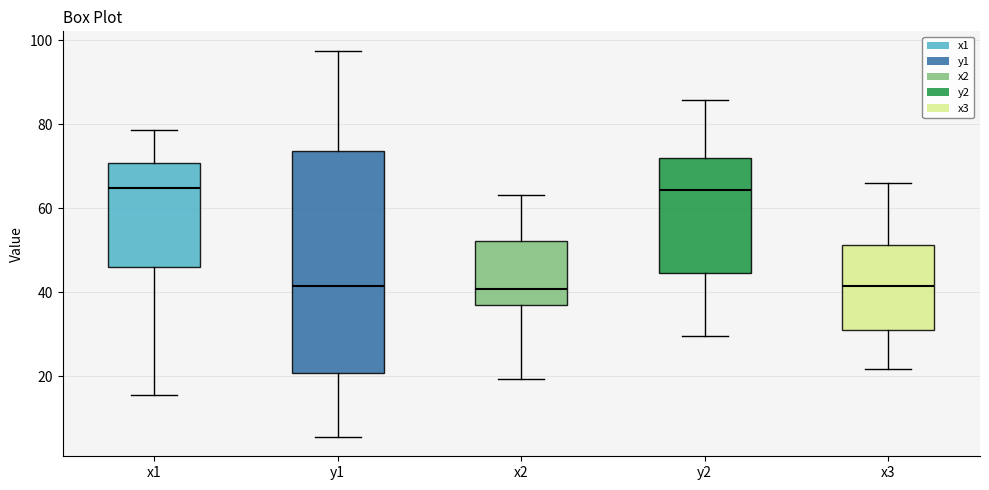

Reading left to right, transcribe this box plot: for each box, give where its median line is, the range the box spans, and where its two whiskers end, as read against the y-axis. The values are not printed on the chart, so give them approximately, as read against the axis.

x1: median 64, box 46 to 70, whiskers 16 to 78
y1: median 42, box 20 to 74, whiskers 6 to 98
x2: median 40, box 36 to 52, whiskers 20 to 64
y2: median 64, box 44 to 72, whiskers 30 to 86
x3: median 42, box 32 to 52, whiskers 22 to 66